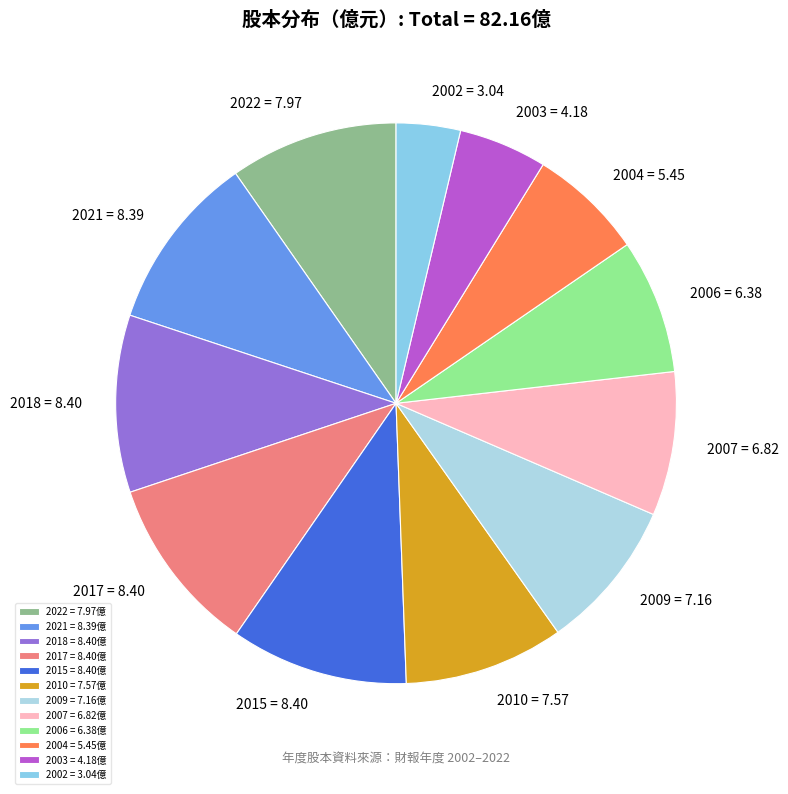

Combined, do 2007 and 2022 account for over 50%?

No